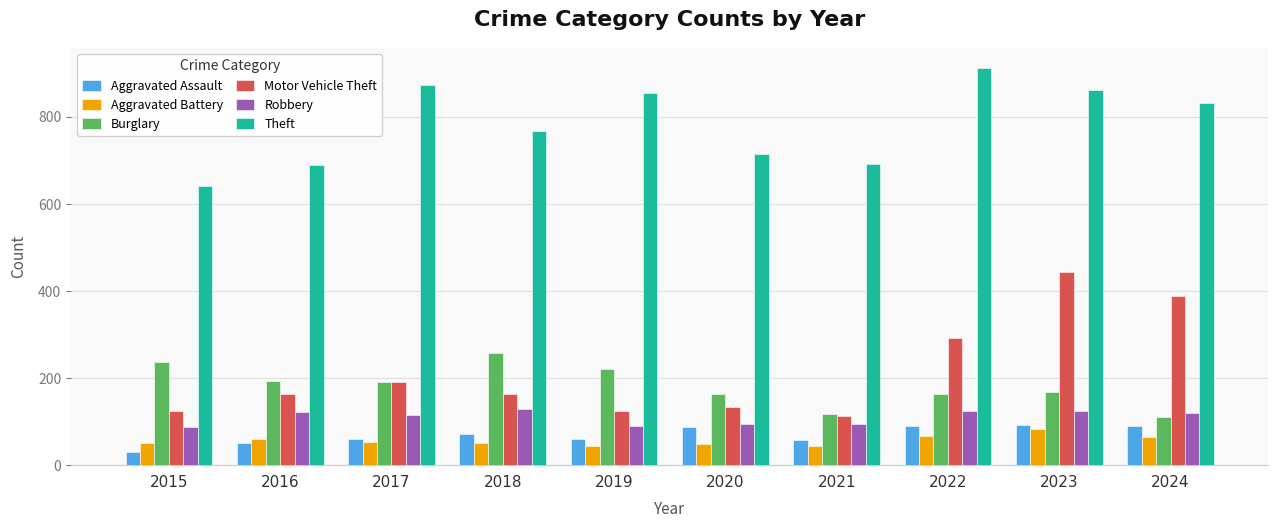

What is the average value of the Robbery series?

110